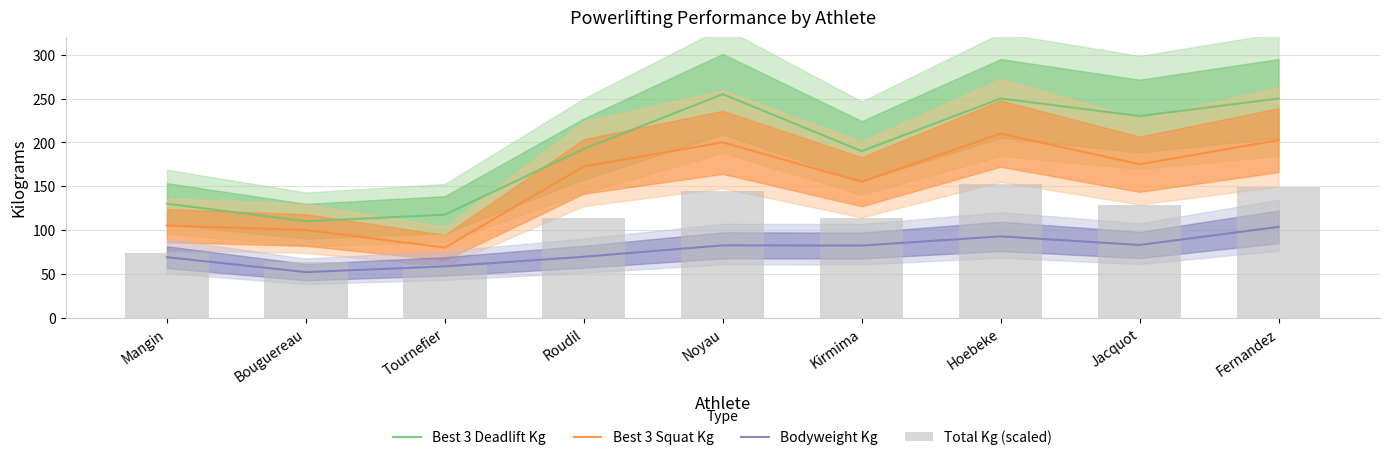

Reading left to right, extract all data points from this chart.

Best 3 Deadlift Kg: Mangin=130.0	Bouguereau=110.0	Tournefier=117.5	Roudil=192.5	Noyau=255.0	Kirmima=190.0	Hoebeke=250.0	Jacquot=230.0	Fernandez=250.0
Best 3 Squat Kg: Mangin=105.0	Bouguereau=100.0	Tournefier=80.0	Roudil=172.5	Noyau=200.0	Kirmima=155.0	Hoebeke=210.0	Jacquot=175.0	Fernandez=202.5
Bodyweight Kg: Mangin=69.0	Bouguereau=52.0	Tournefier=58.5	Roudil=69.5	Noyau=82.5	Kirmima=82.3	Hoebeke=92.8	Jacquot=83.0	Fernandez=103.6
Total Kg (scaled): Mangin=73.8	Bouguereau=63.1	Tournefier=60.0	Roudil=113.8	Noyau=145.0	Kirmima=113.8	Hoebeke=152.5	Jacquot=128.8	Fernandez=149.4